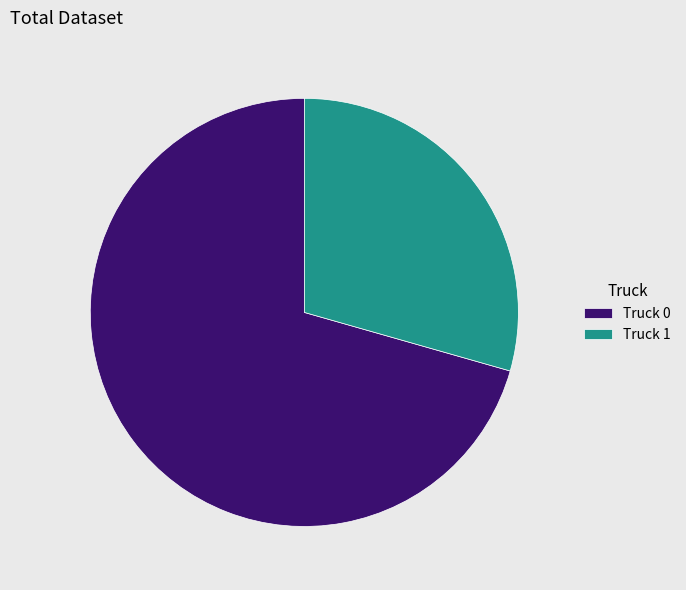

Combined, do Truck 0 and Truck 1 account for over 50%?

Yes